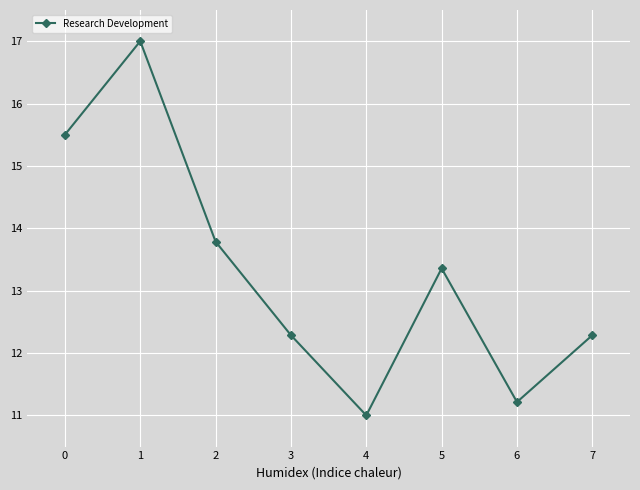

At which category does the data reach its first local valley?

4